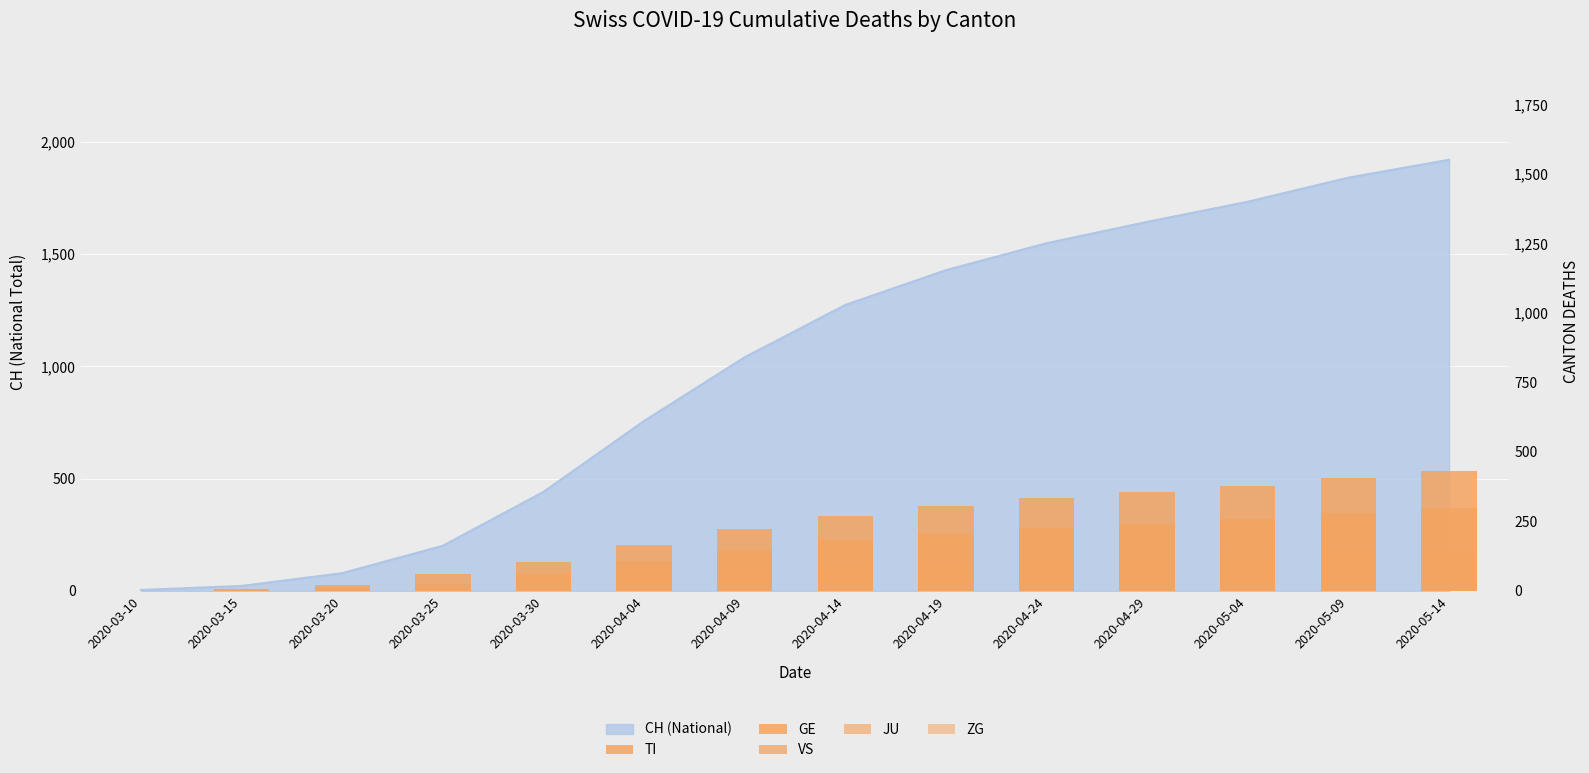

What is the difference between the maximum and minimum values in the VS series?

141